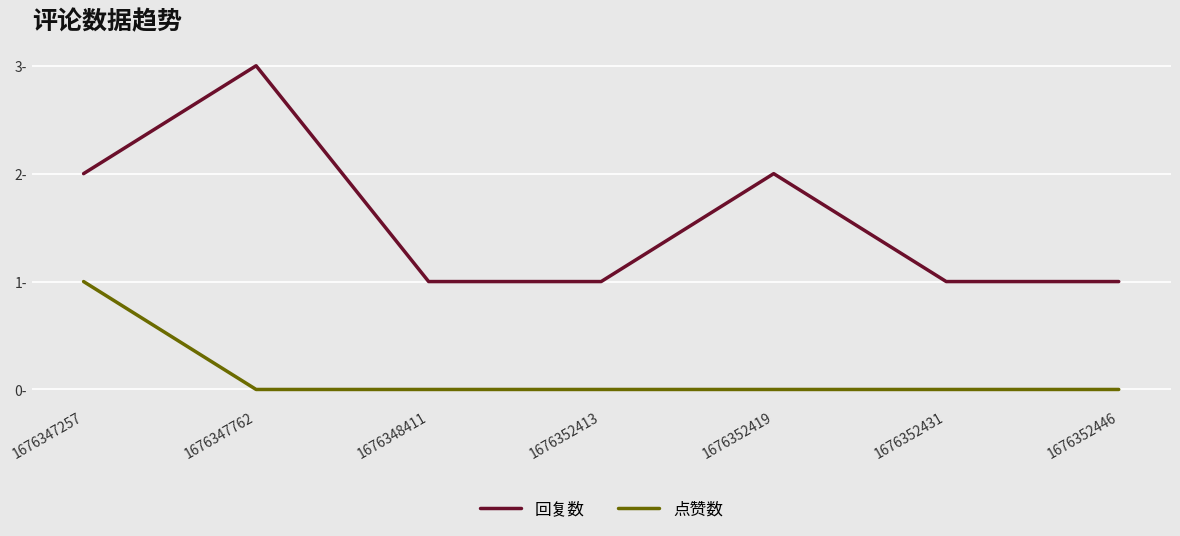

True or false: 点赞数 has a value of 0 at 1676352446.

True